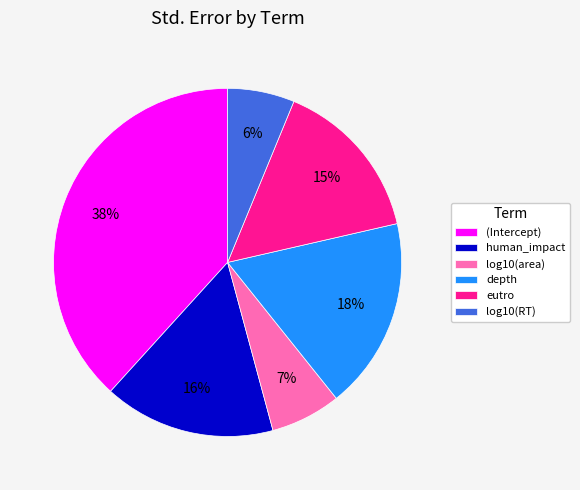

Do eutro and log10(area) together represent more than half of the pie?

No